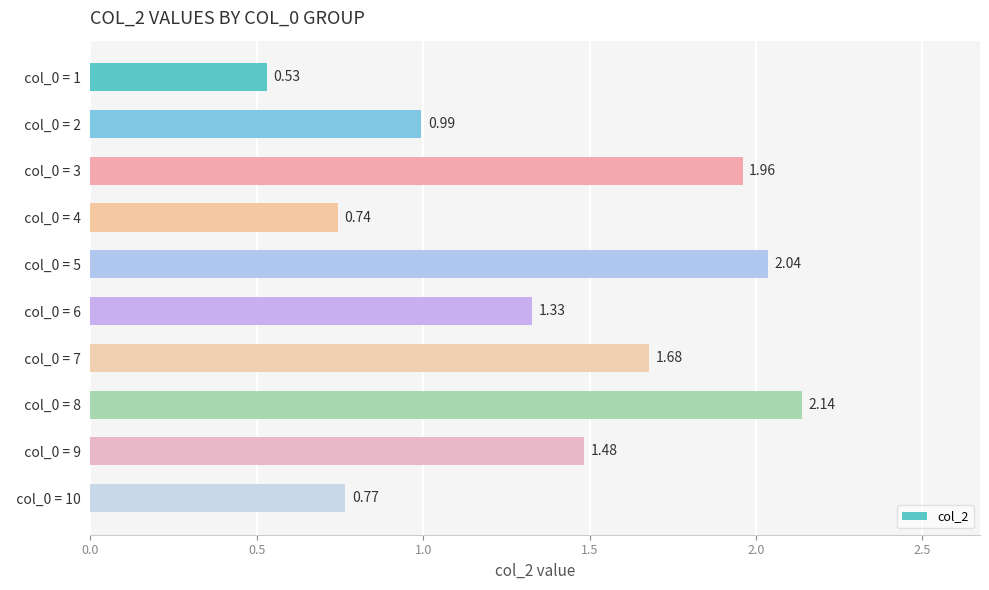

What is the average value?

1.4